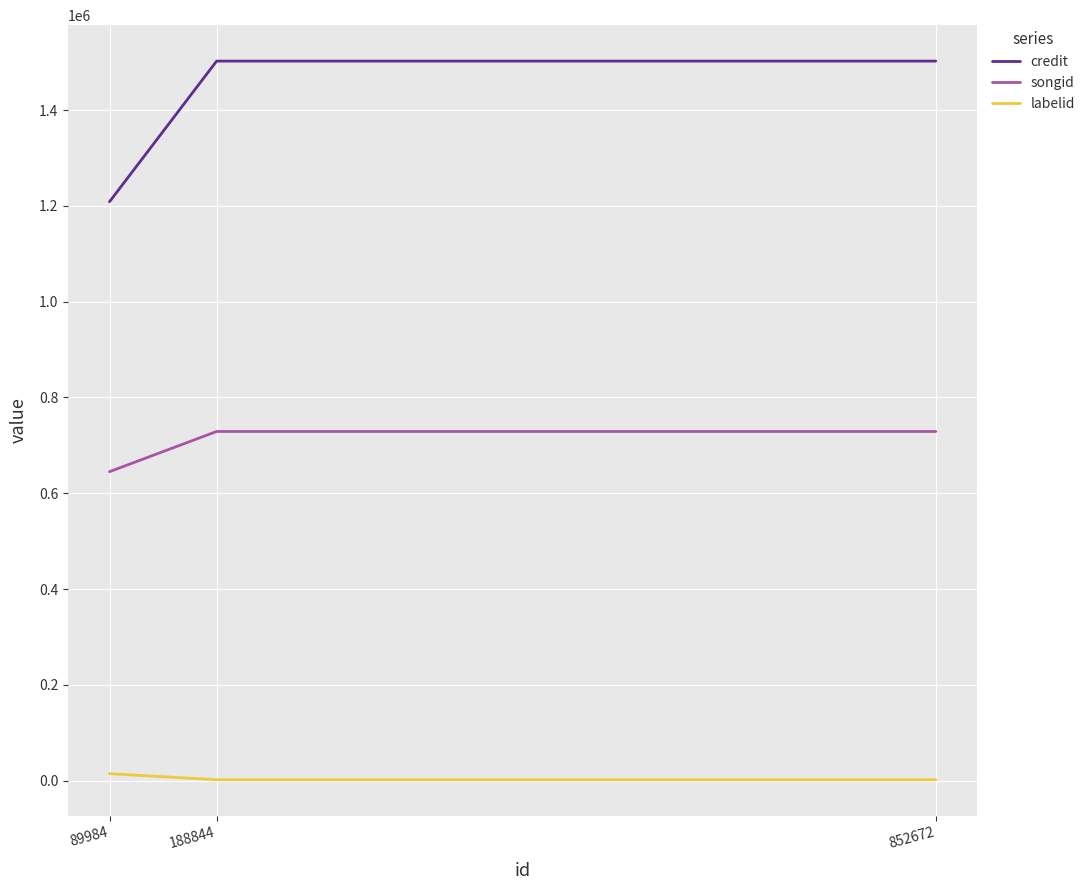

Which series changed the most between 89984 and 188844?

credit